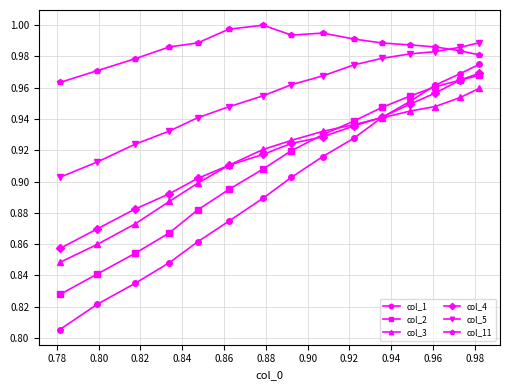

What is the difference between the second highest and minimum values in the col_5 series?

0.1